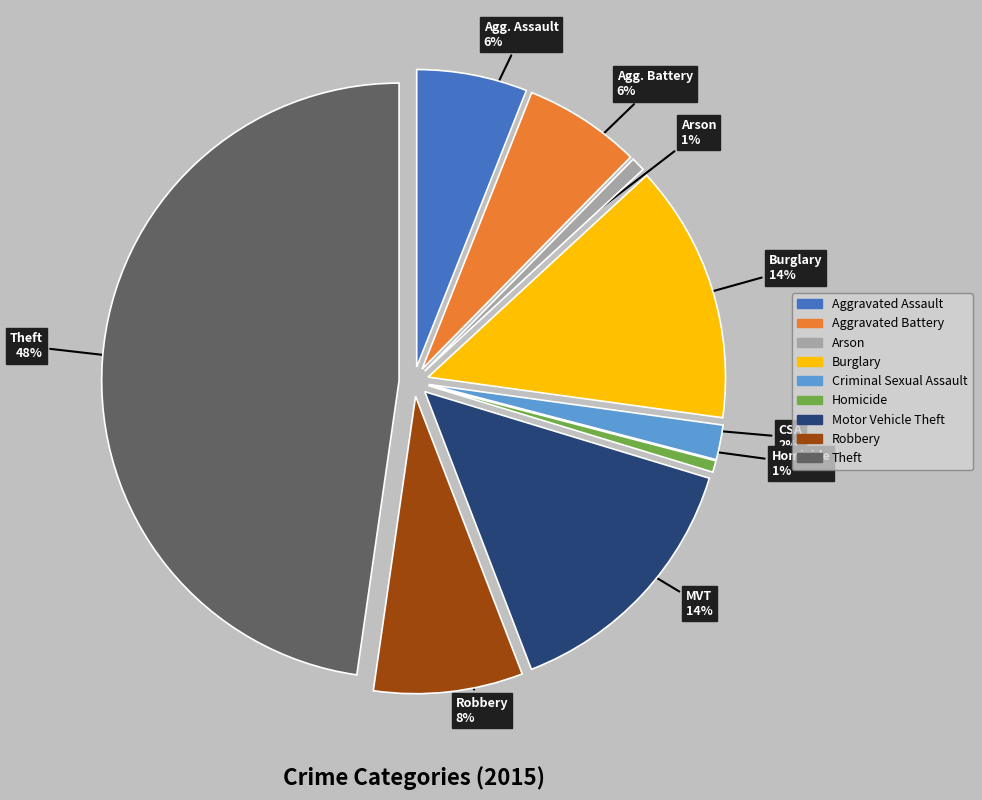

The Robbery slice represents 1% of the pie. True or false?

False